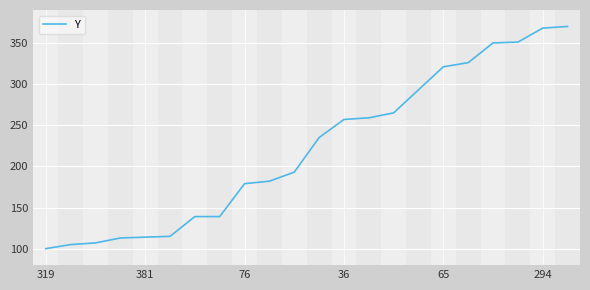

What is the maximum value shown in the chart?

370